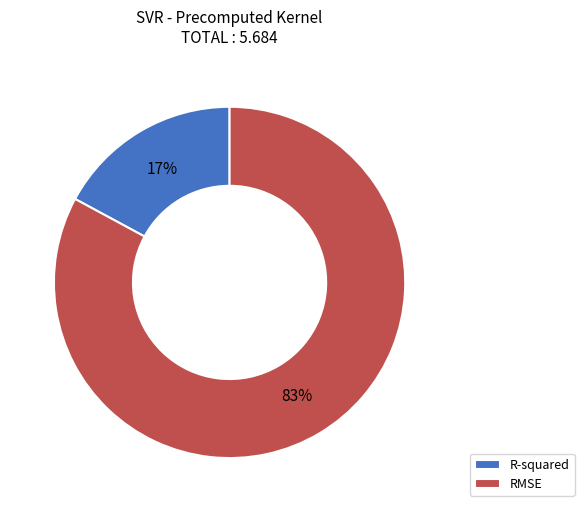

Combined, do R-squared and RMSE account for over 50%?

Yes